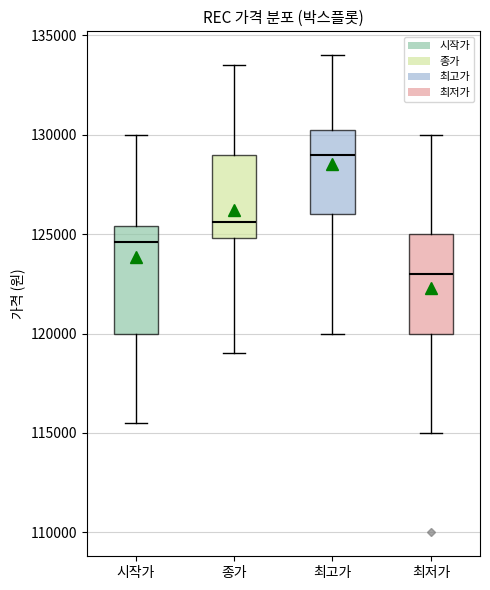

Which box's median line is the lowest?

최저가